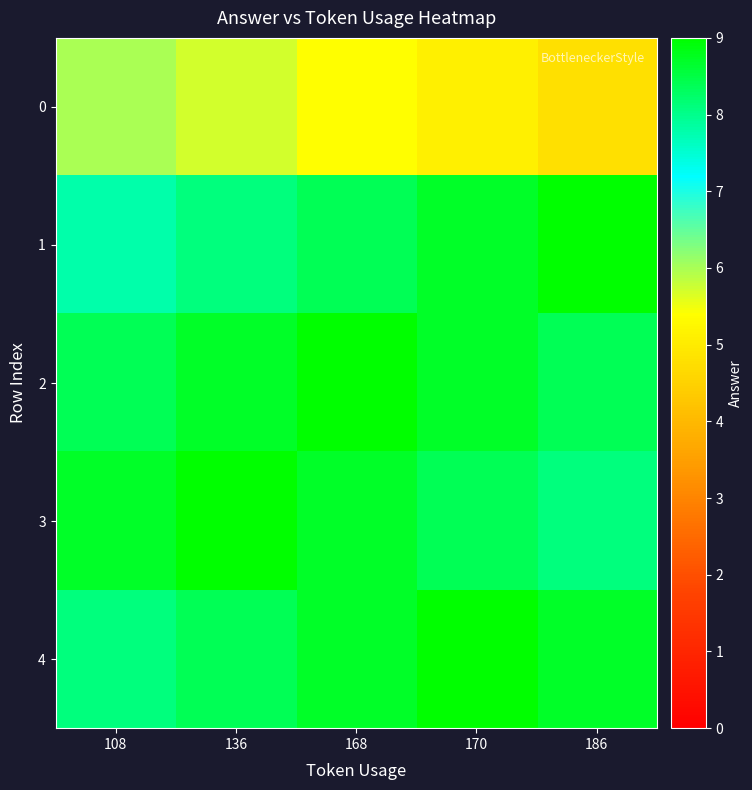

Between 170 and 168, which is larger?

168